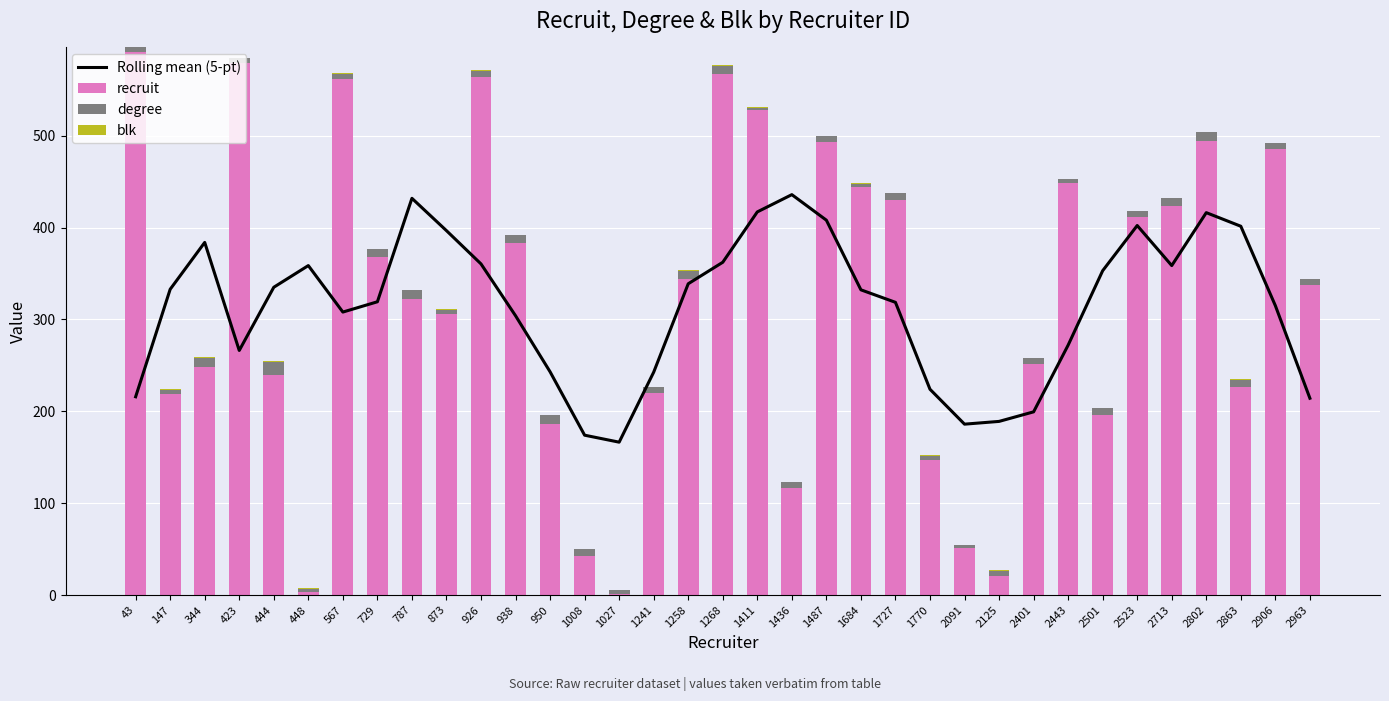

What is the value of the Rolling mean (5-pt) bar at the 31st from the left?

358.6